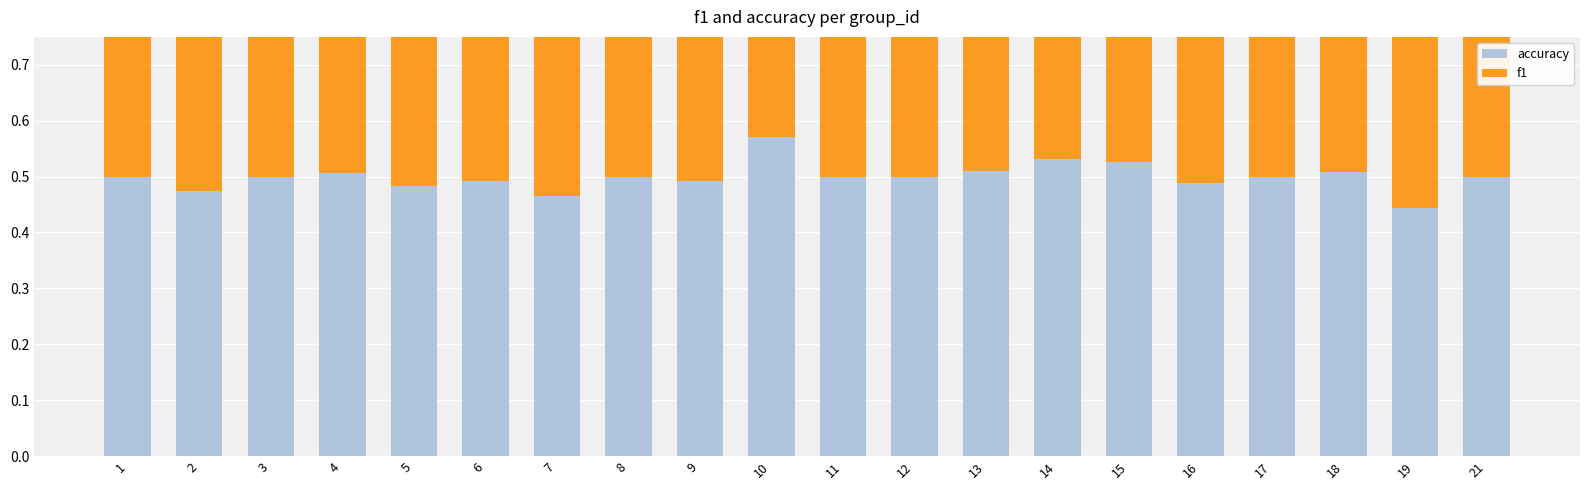

At how many categories does at least one series exceed 0?

20